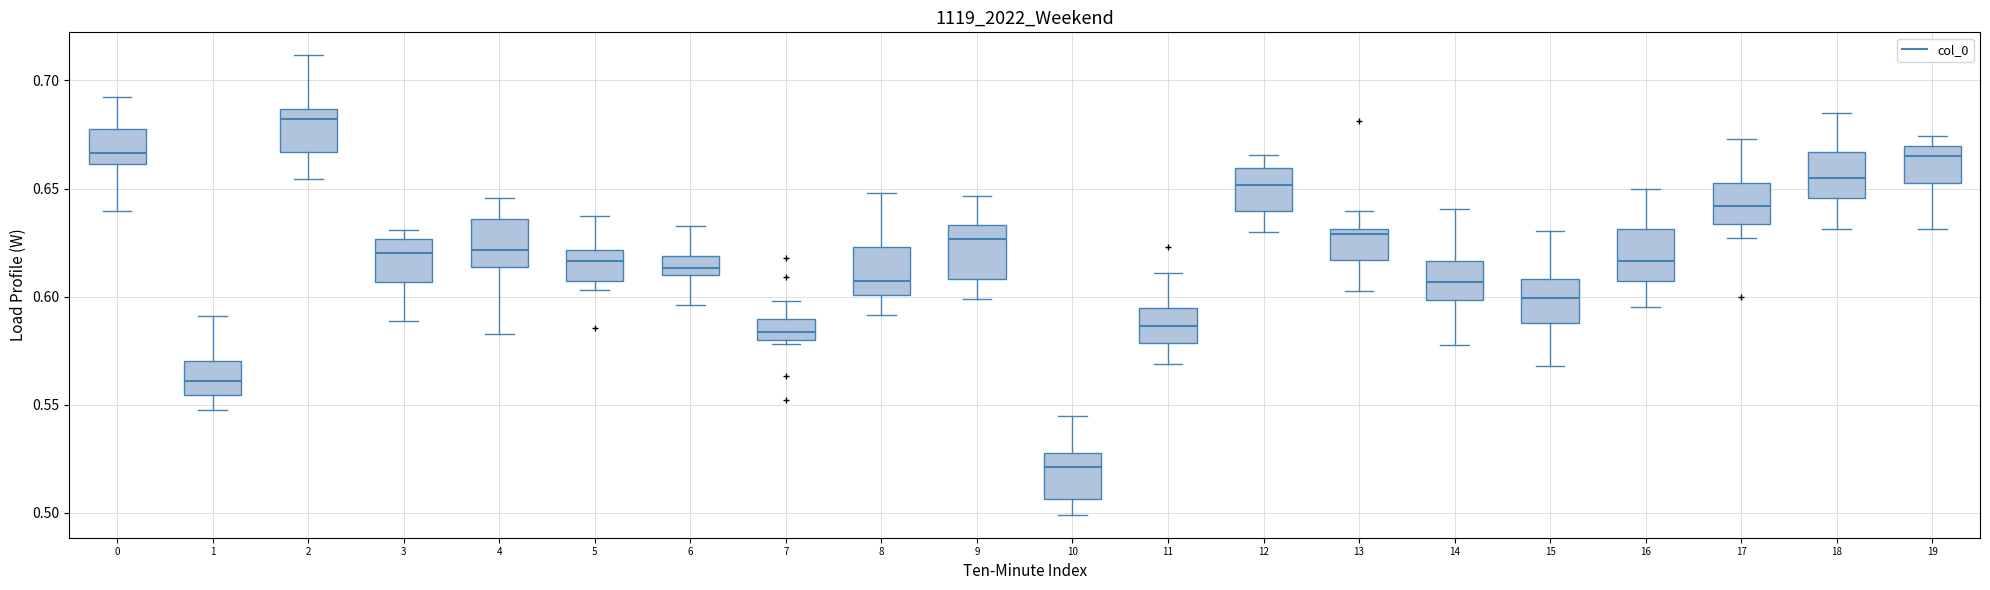

Where does the upper whisker of the box at x = 8 end on the y-axis? The values are not printed on the chart, so give them approximately, as read against the axis.

0.650